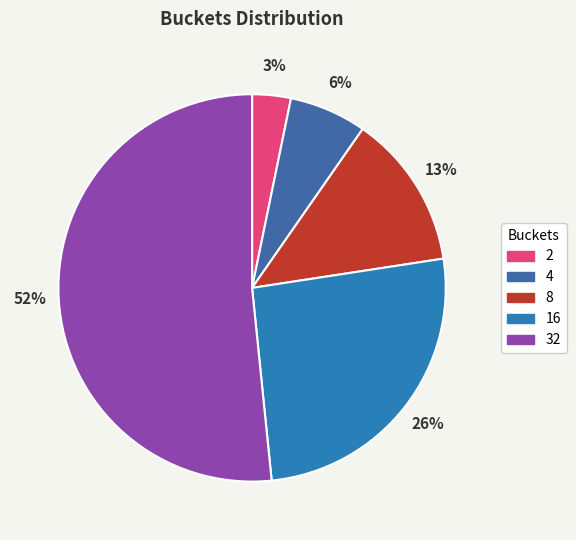

How much of the chart is everything except 32?

48.4%